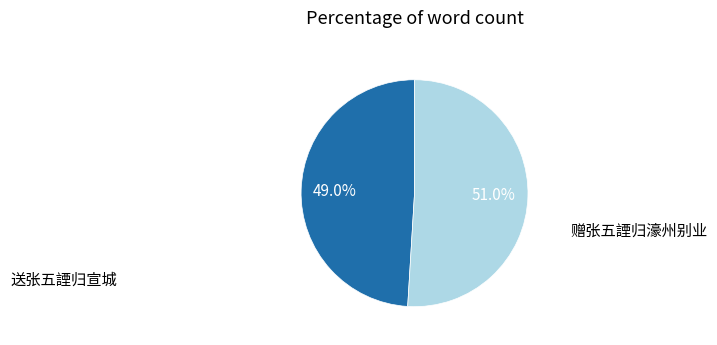

To the nearest percent, what percentage of the pie is 赠张五諲归濠州别业?

51%